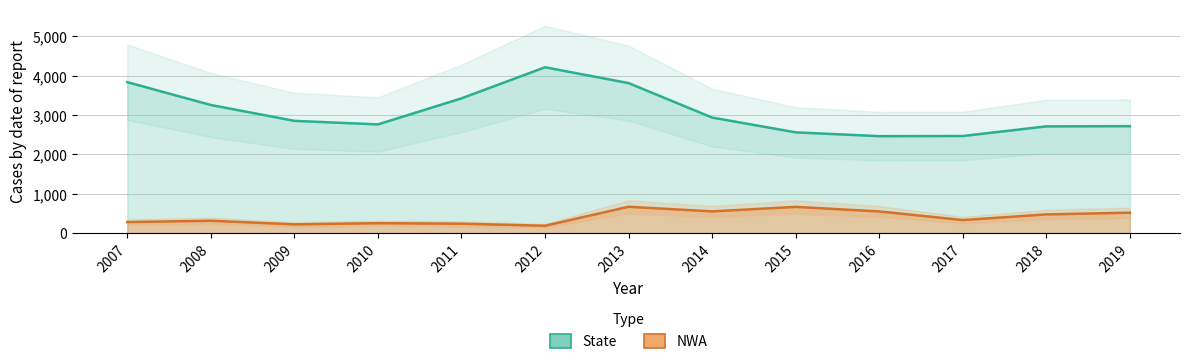

The value of State at 2008 is 1255. True or false?

False